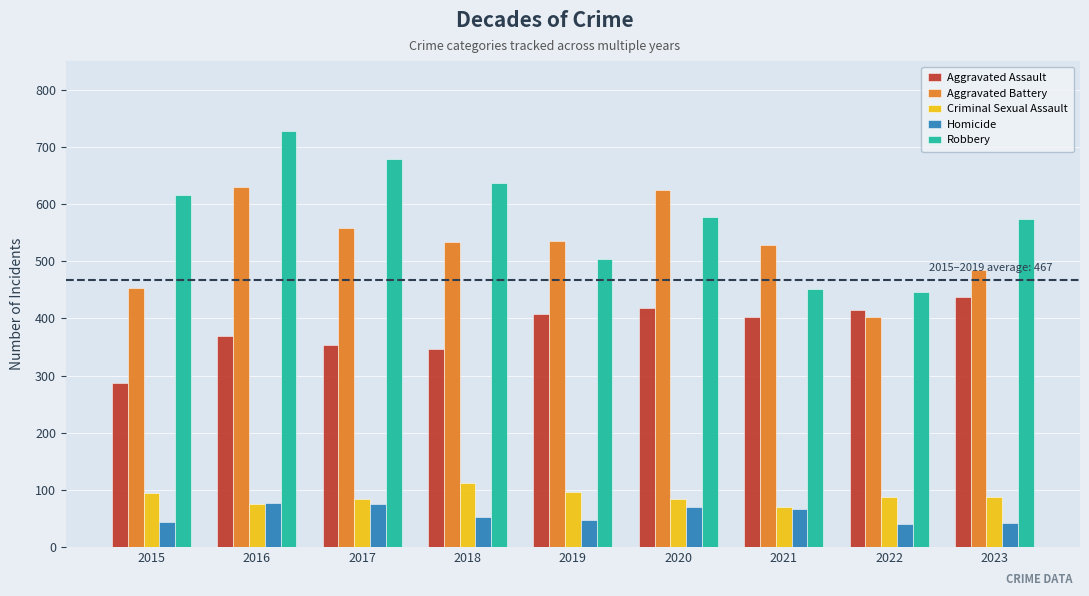

True or false: Aggravated Battery has a value of 453 at 2015.

True